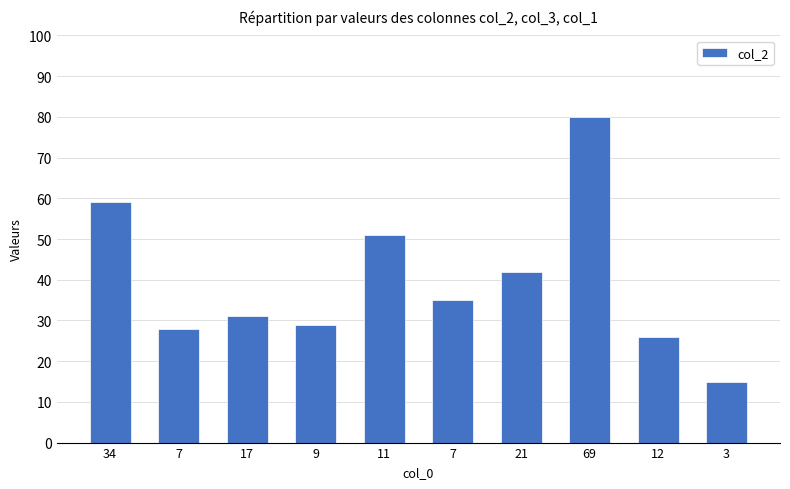

What is the maximum value shown in the chart?

80